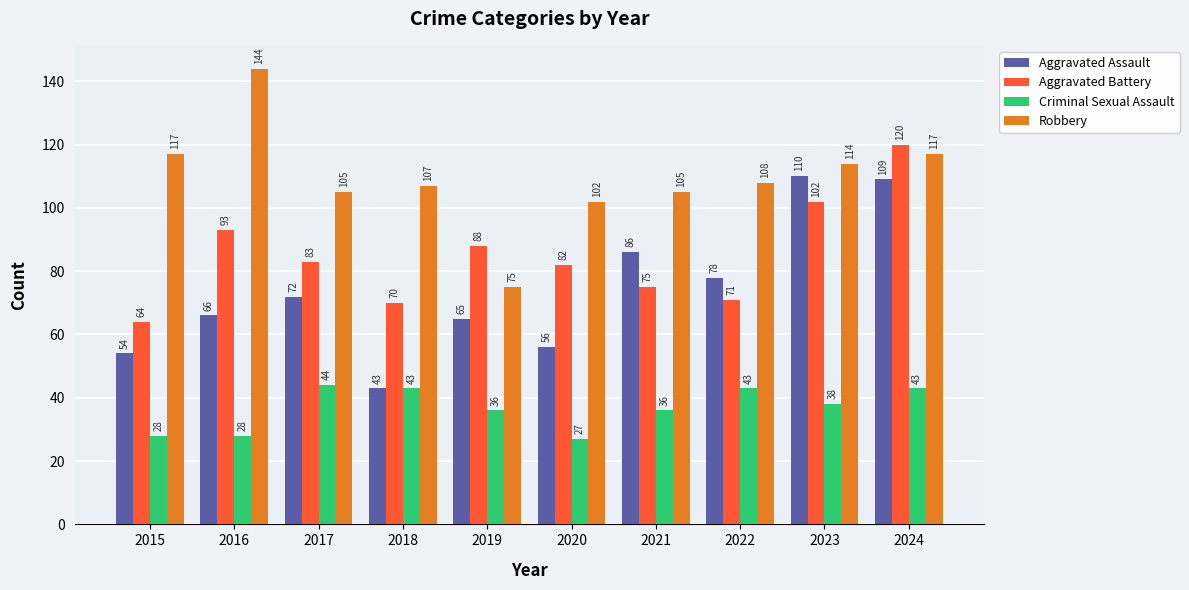

Between 2016 and 2020, which series saw the biggest shift?

Robbery